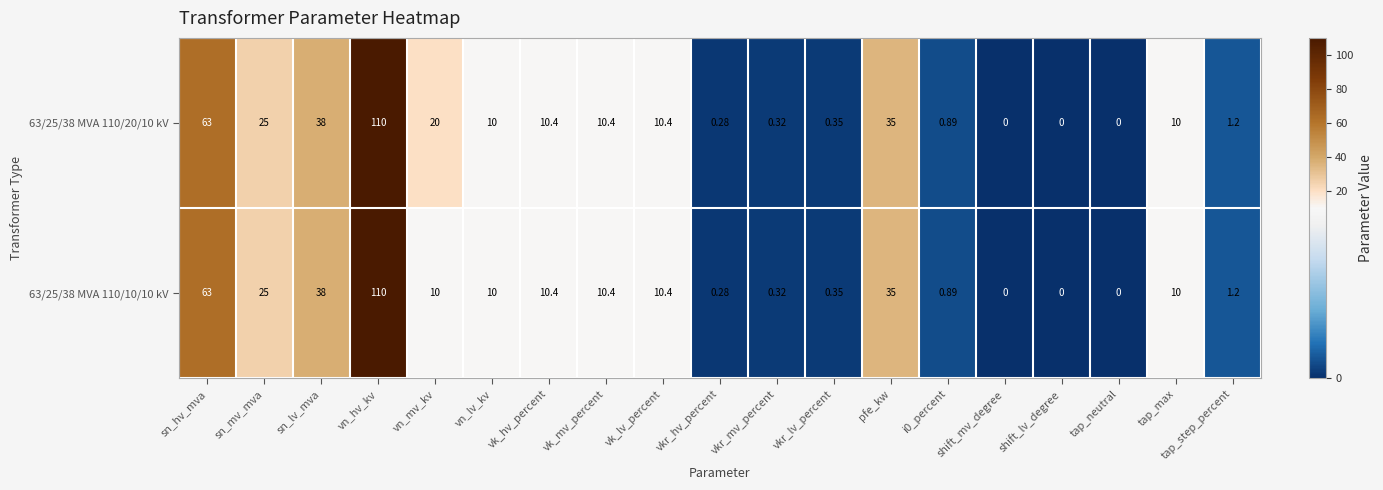

Which series has the largest total across all categories?

63/25/38 MVA 110/20/10 kV